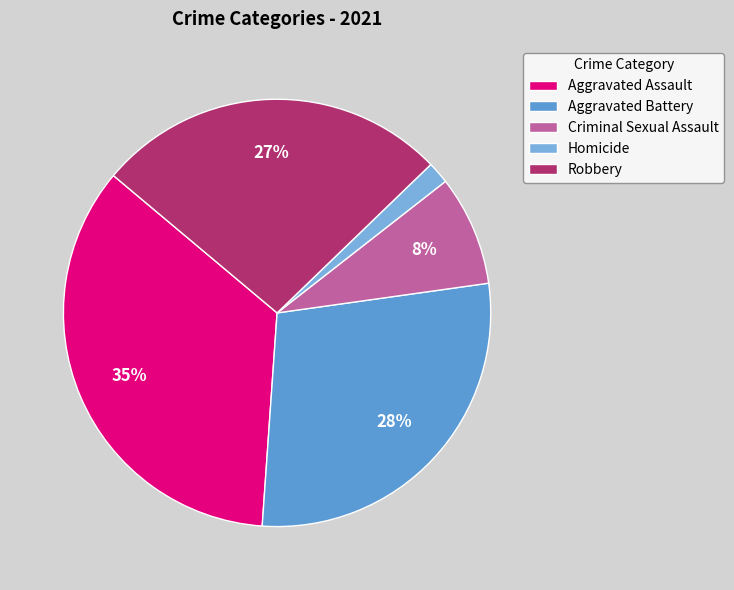

Is it true that Aggravated Battery is 28% of the pie?

True